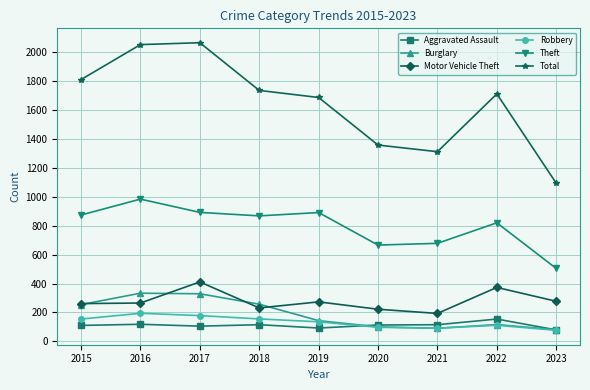

How many interior local peaks does the Motor Vehicle Theft series have?

3